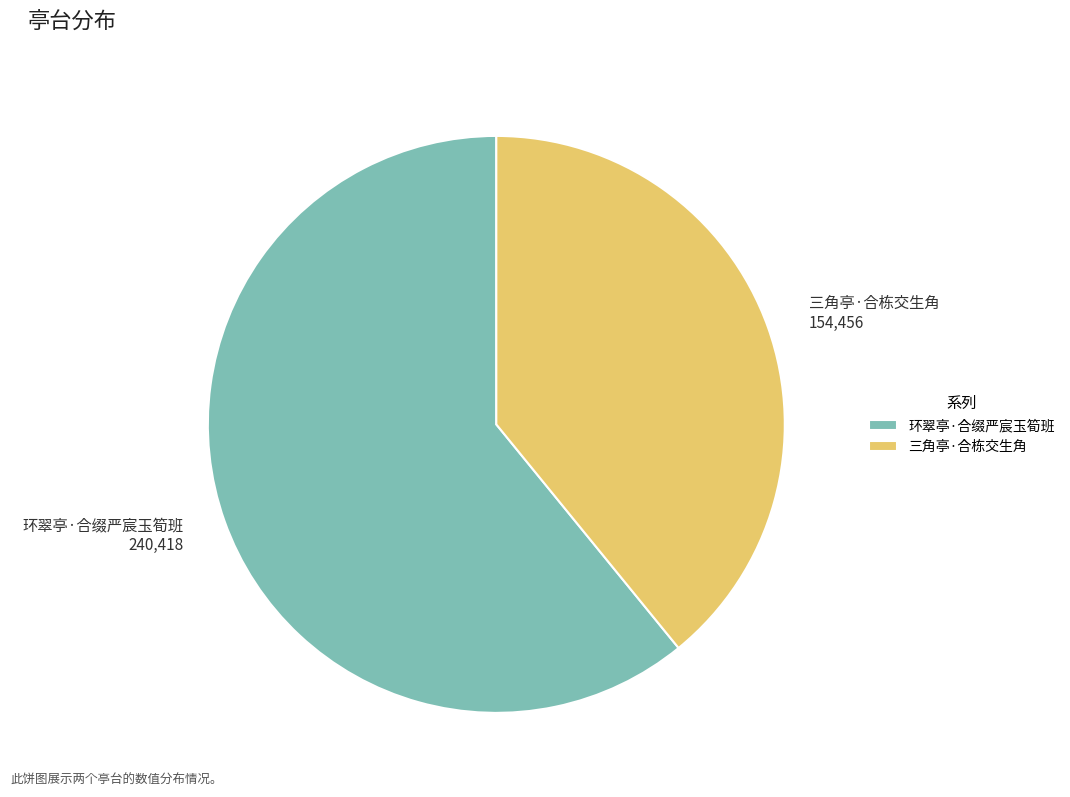

Rank the categories by value from lowest to highest.

三角亭·合栋交生角, 环翠亭·合缀严宸玉筍班